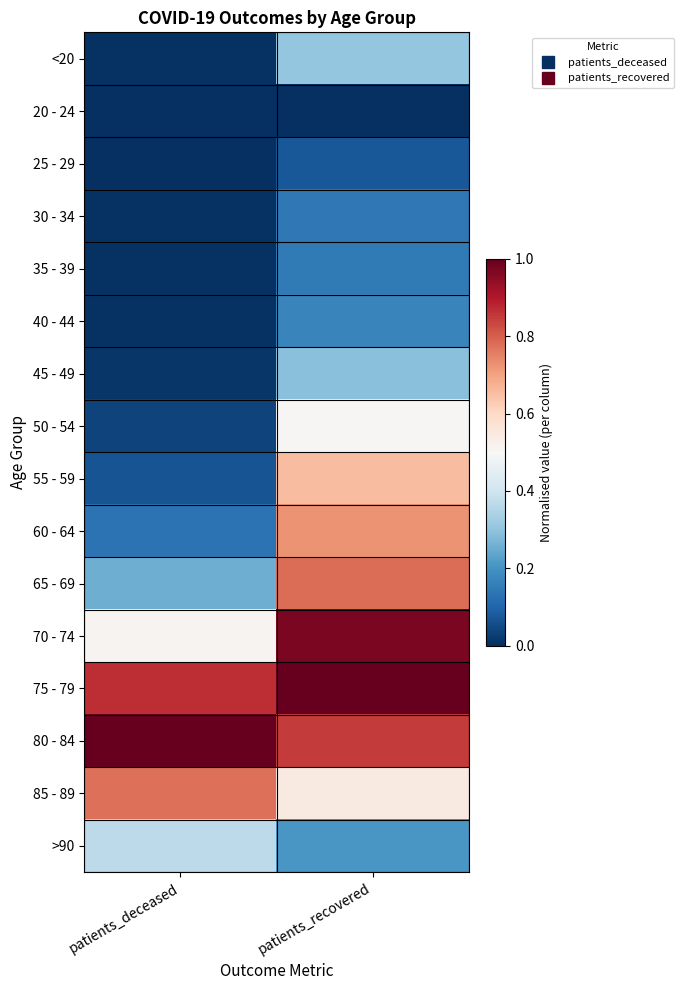

Reading left to right, what are all the values shown in this chart?

<20: patients_deceased=0.0	patients_recovered=0.3
20 - 24: patients_deceased=0.0	patients_recovered=0.0
25 - 29: patients_deceased=0.0	patients_recovered=0.1
30 - 34: patients_deceased=0.0	patients_recovered=0.1
35 - 39: patients_deceased=0.0	patients_recovered=0.1
40 - 44: patients_deceased=0.0	patients_recovered=0.2
45 - 49: patients_deceased=0.0	patients_recovered=0.3
50 - 54: patients_deceased=0.0	patients_recovered=0.5
55 - 59: patients_deceased=0.1	patients_recovered=0.7
60 - 64: patients_deceased=0.1	patients_recovered=0.7
65 - 69: patients_deceased=0.3	patients_recovered=0.8
70 - 74: patients_deceased=0.5	patients_recovered=1.0
75 - 79: patients_deceased=0.9	patients_recovered=1.0
80 - 84: patients_deceased=1.0	patients_recovered=0.8
85 - 89: patients_deceased=0.8	patients_recovered=0.5
>90: patients_deceased=0.4	patients_recovered=0.2